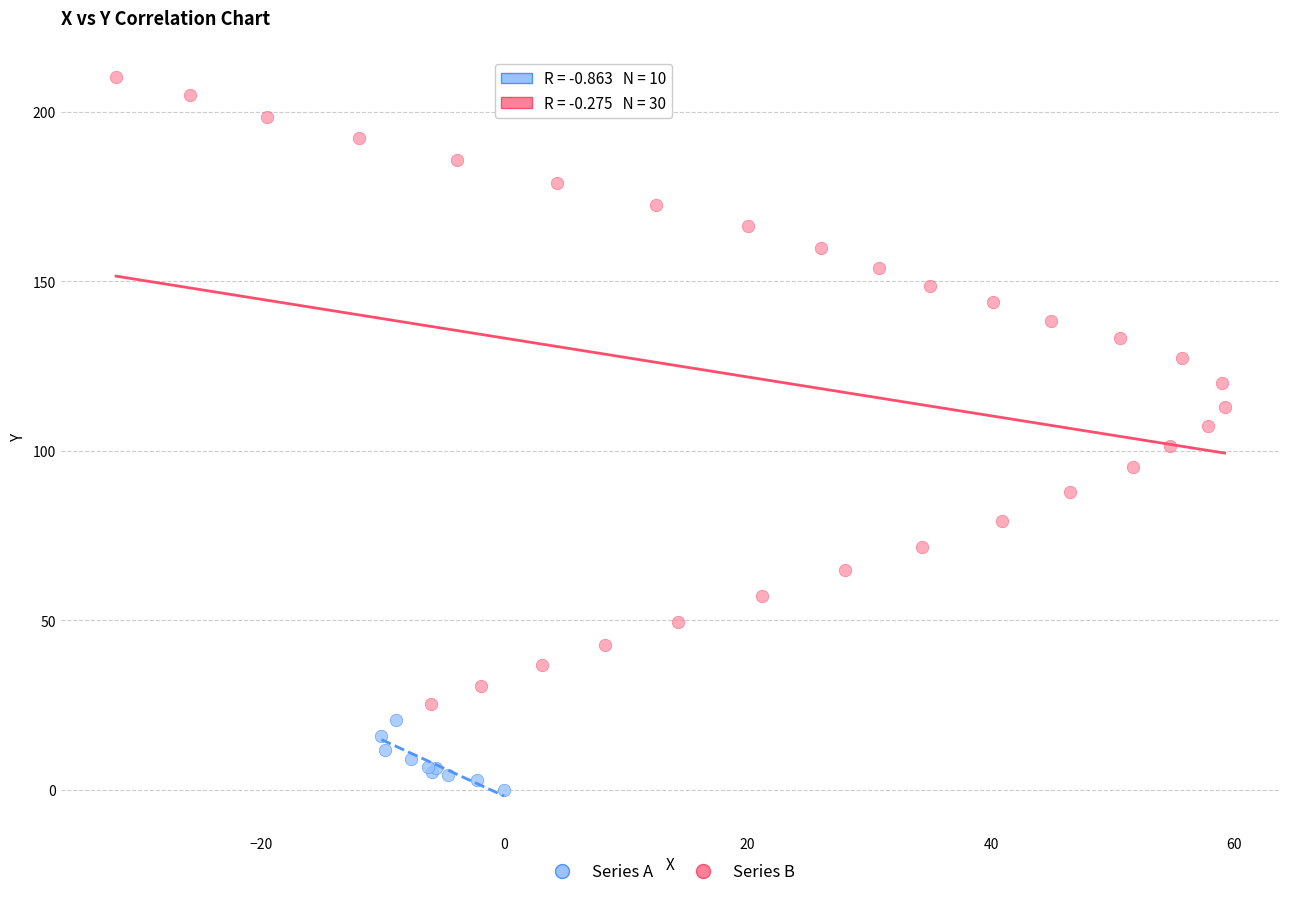

Which series contains the lowest Y value?

Series A